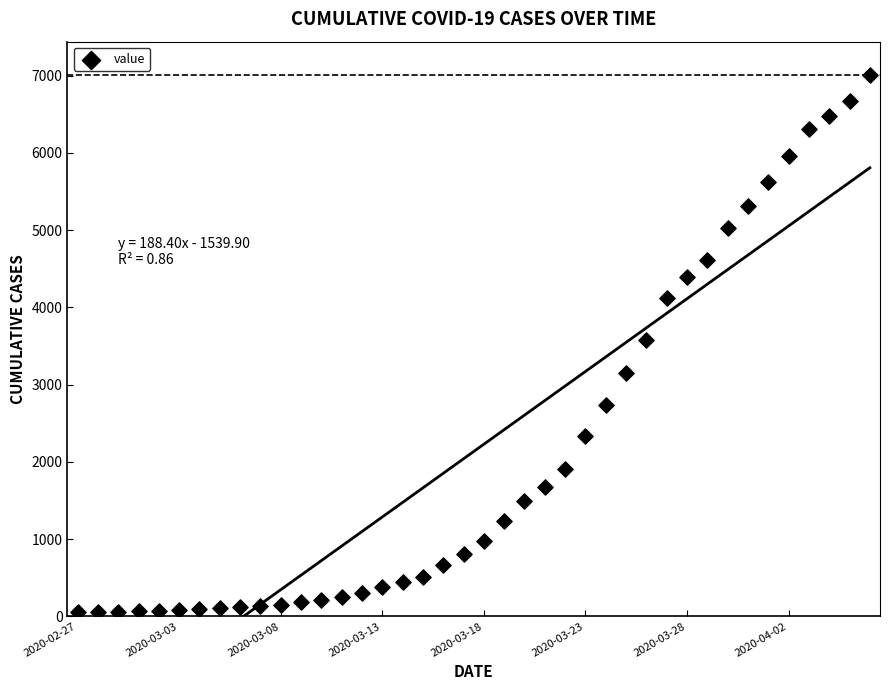

What is the range of Y values (max minus min)?

6962